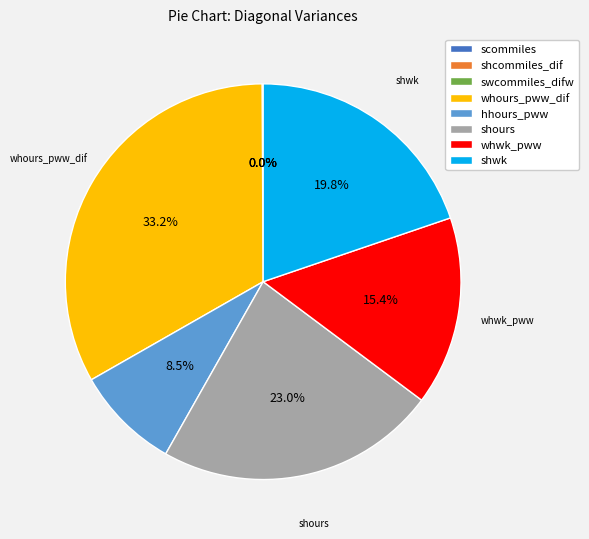

Is there any slice that represents more than half of the pie?

No